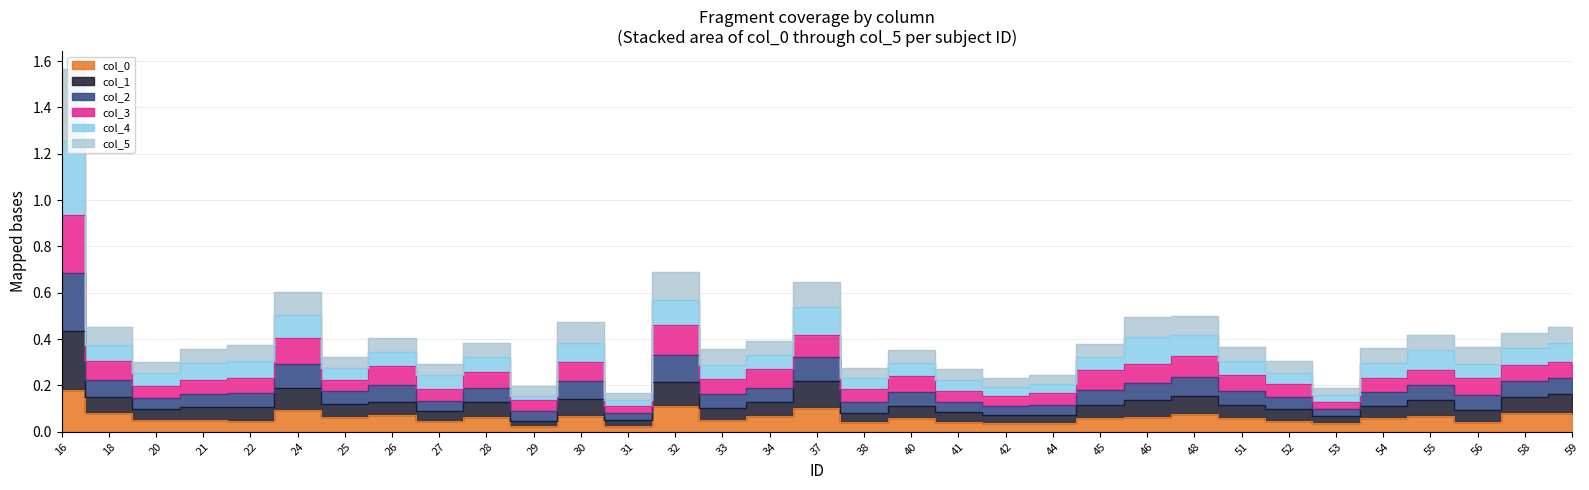

In col_0, how many points are higher than both neighbors (excluding endpoints)?

9